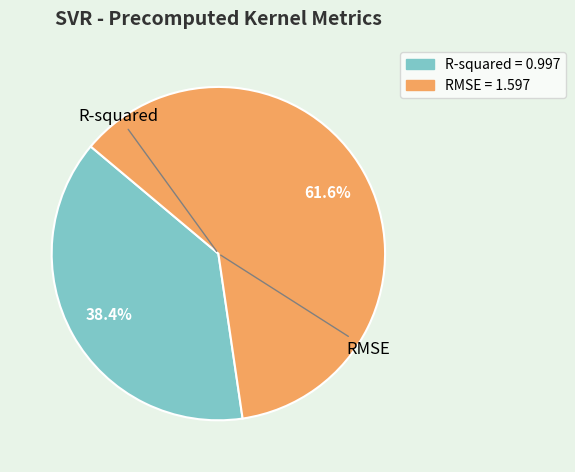

To the nearest percent, what is the combined percentage of R-squared and RMSE?

100%